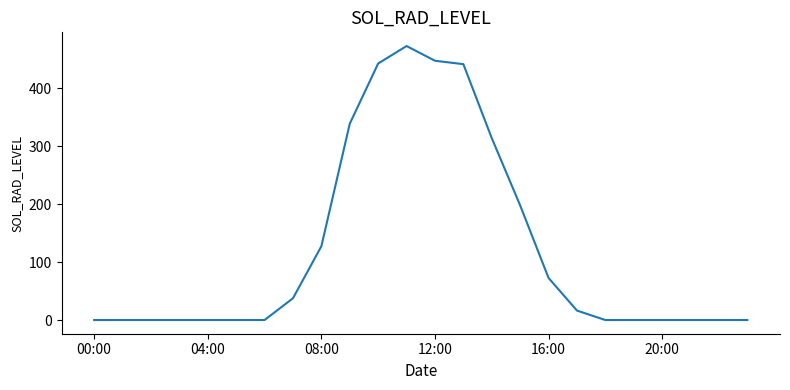

What is the greatest value displayed?

473.0